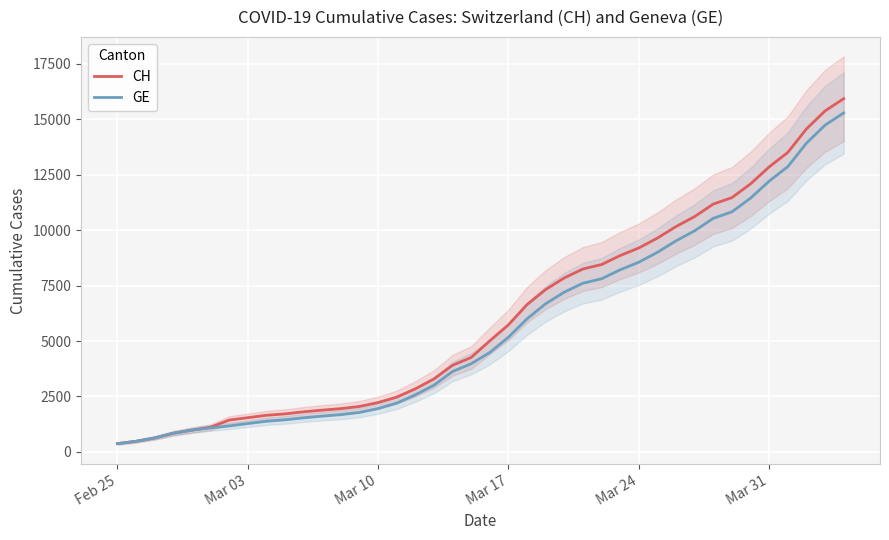

What is the highest value of the CH series?

15926